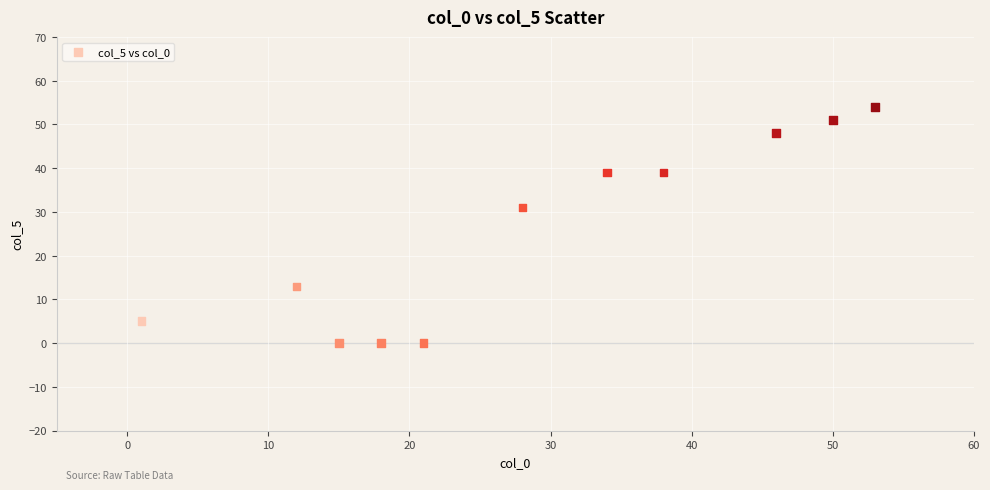

What is the range of X values (max minus min)?

52